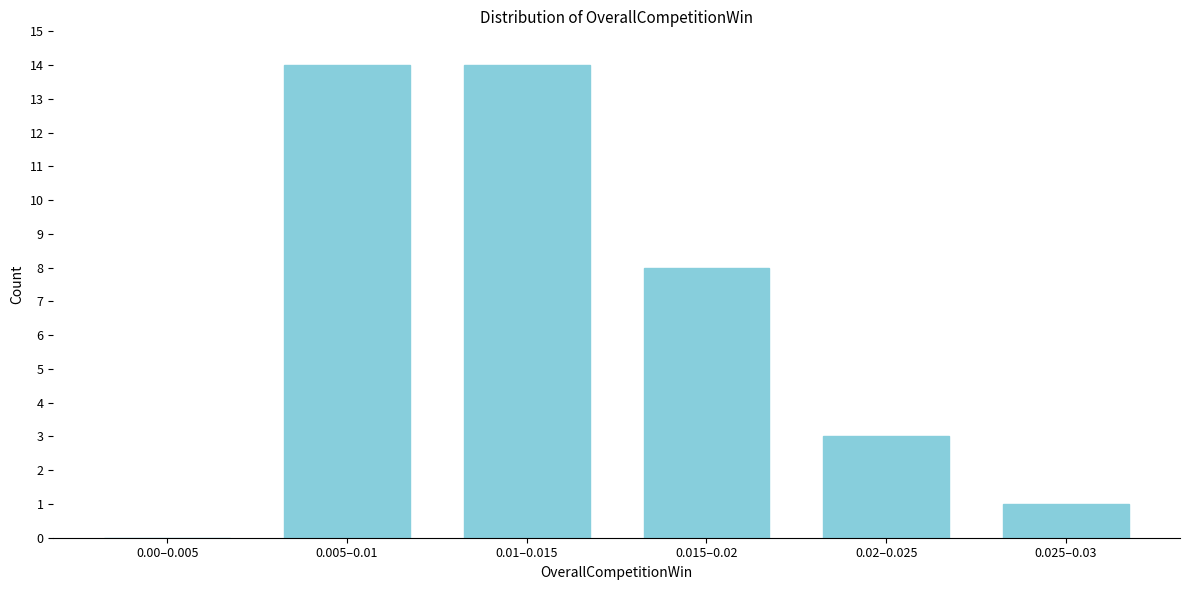

Reading left to right, extract all data points from this chart.

0.00–0.005=0	0.005–0.01=14	0.01–0.015=14	0.015–0.02=8	0.02–0.025=3	0.025–0.03=1